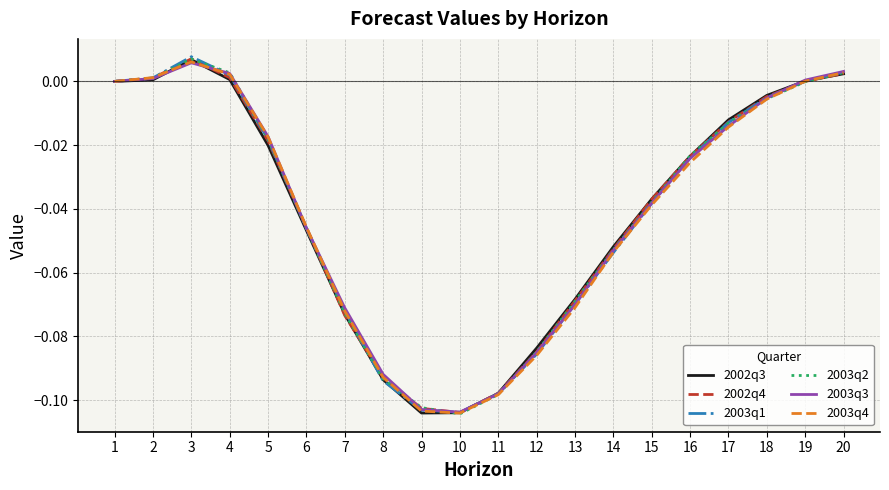

The value of 2002q3 at 19 is 0.0. True or false?

True